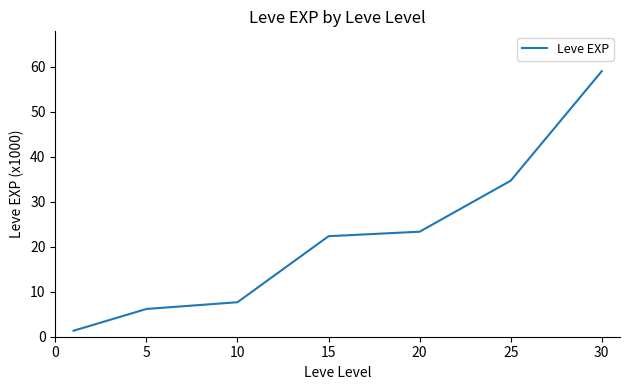

How many values exceed 22?

4